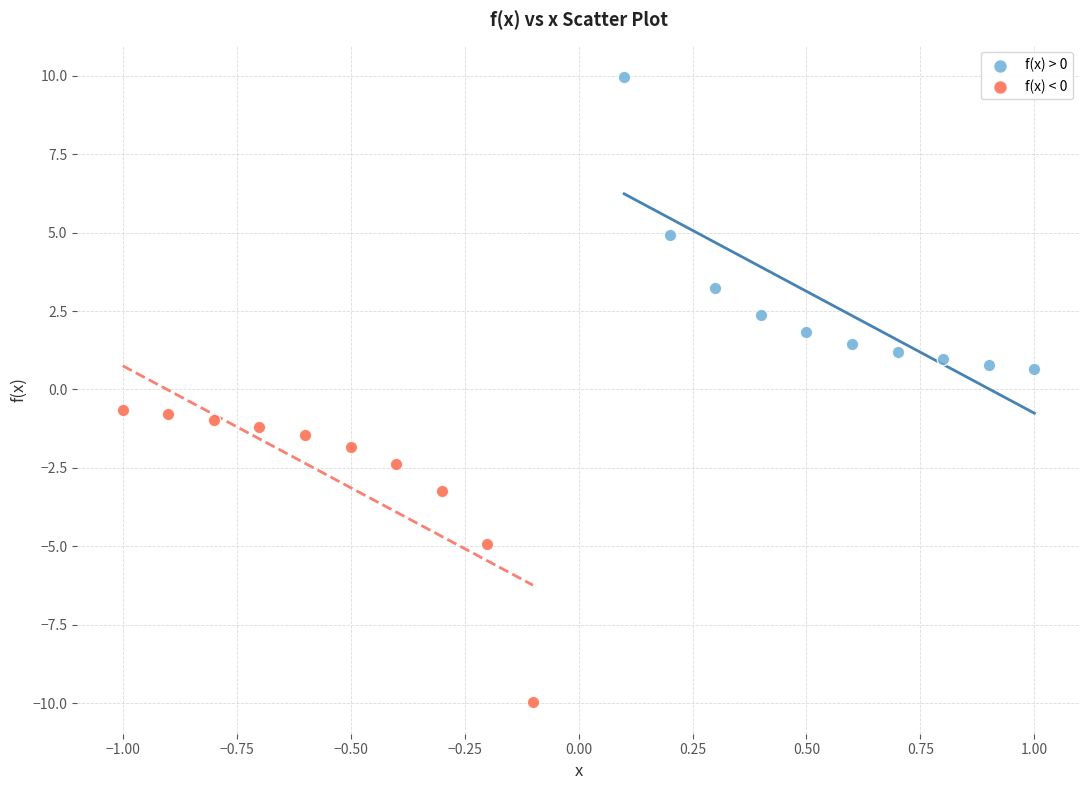

Which series contains the highest Y value?

f(x) > 0